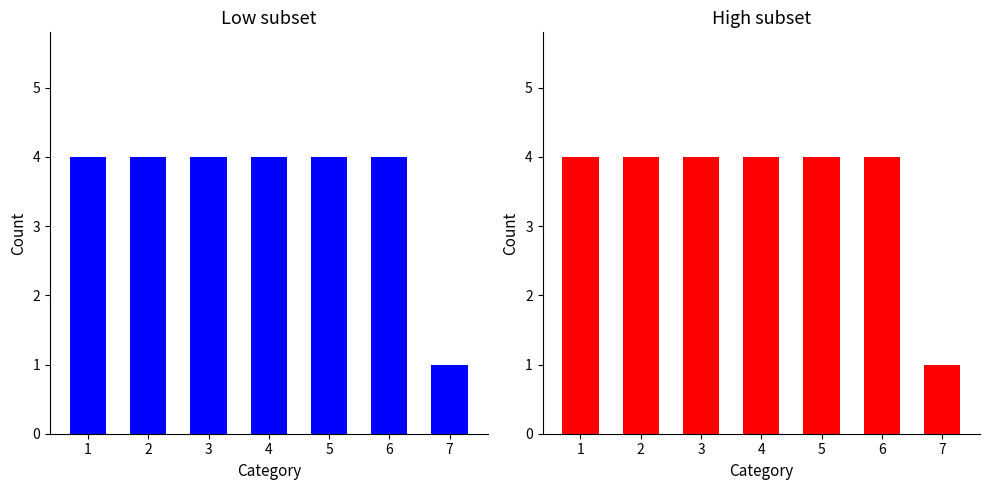

The Low subset series shows 6 at 4. True or false?

False